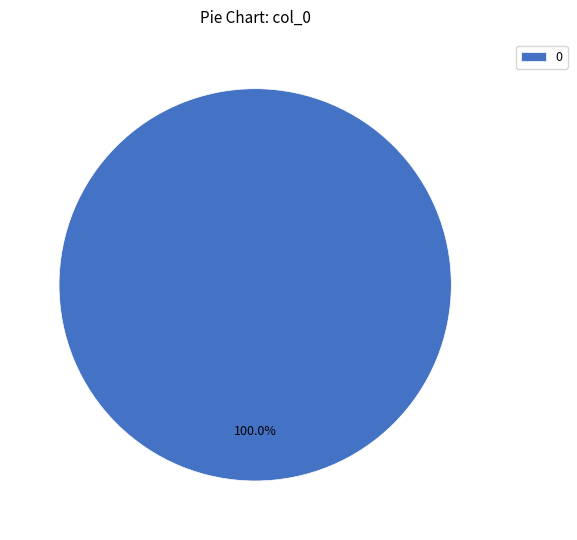

Does any single category account for the majority?

Yes